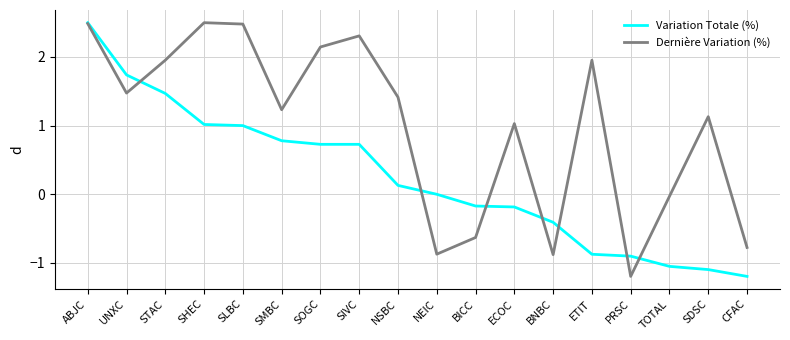

True or false: Variation Totale (%) and Dernière Variation (%) intersect in this chart.

True